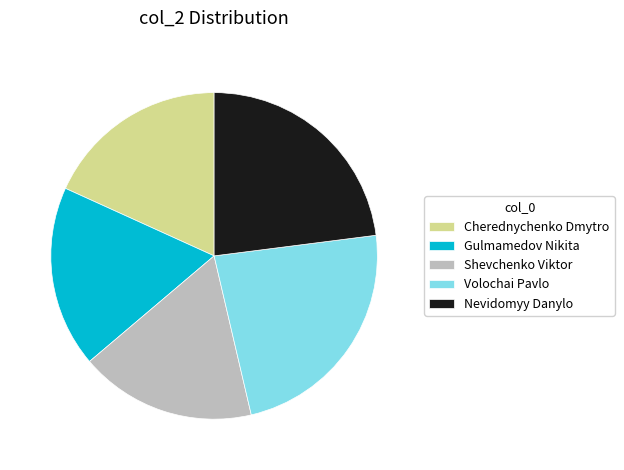

Is Shevchenko Viktor the majority of the pie?

No